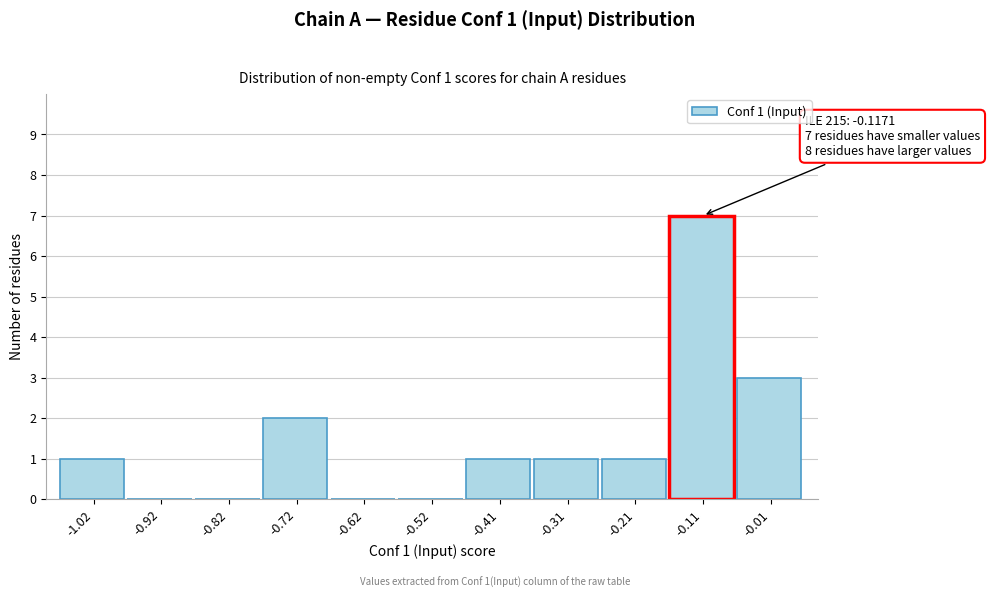

Over which range of the x-axis is the bar tallest?

-0.16 to -0.06